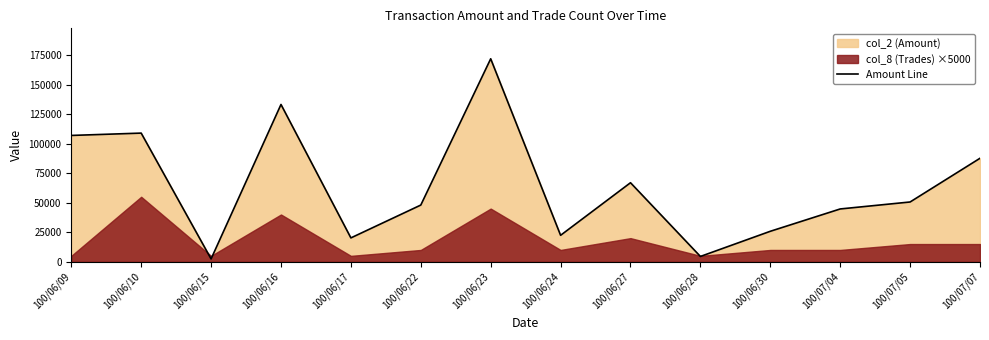

The chart shows a value of 48000 at 100/06/22. True or false?

True